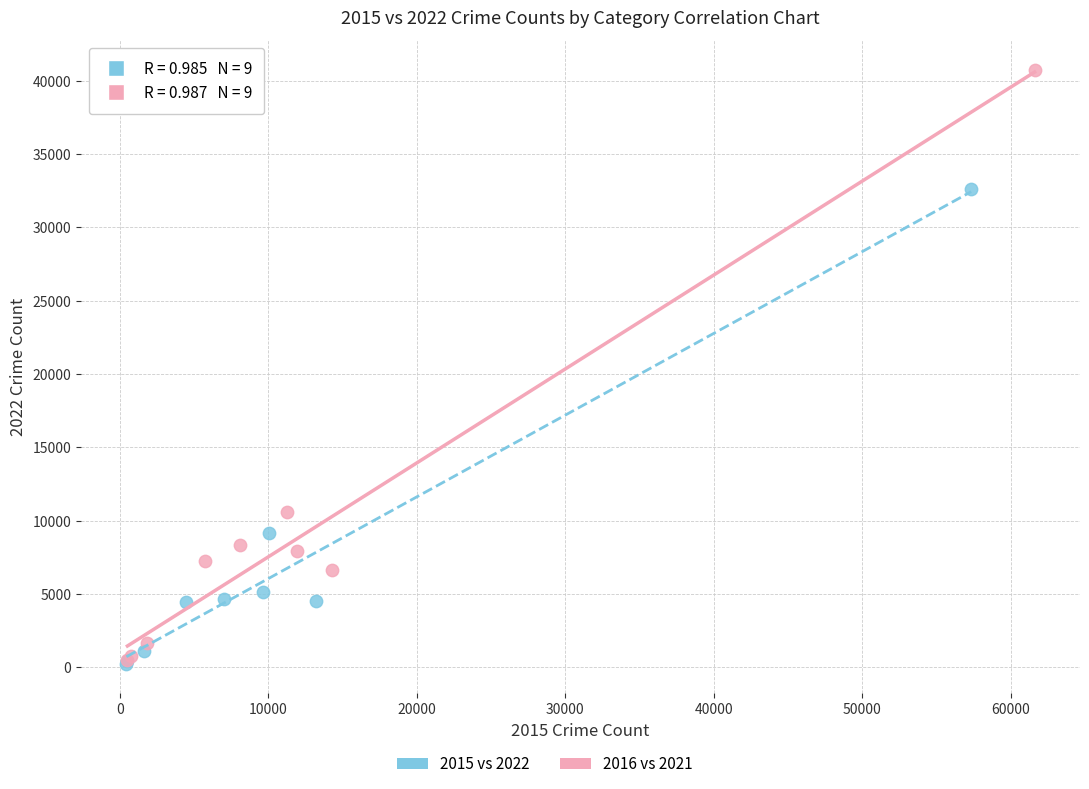

Which series contains the highest Y value?

2016 vs 2021